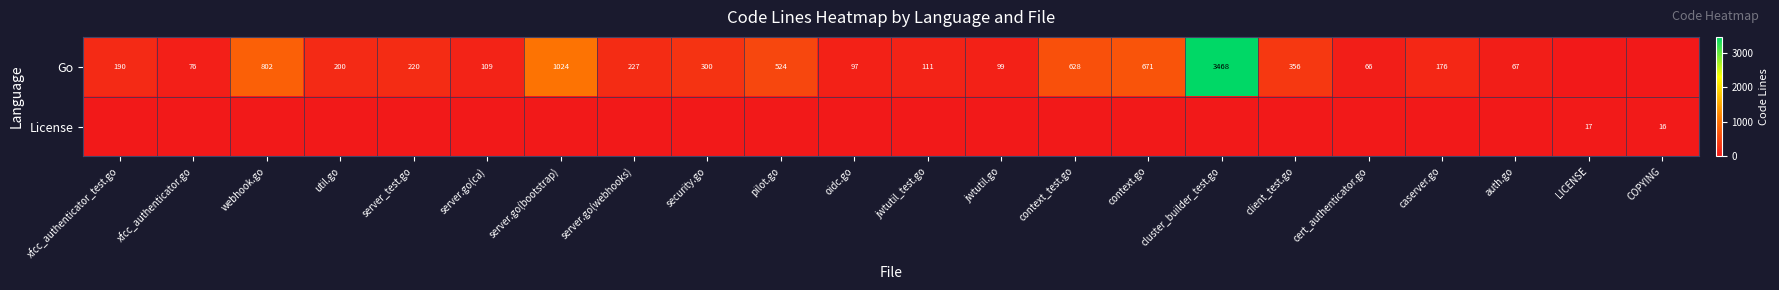

What is the sum of the Go values at webhook.go and server.go(webhooks)?

1029